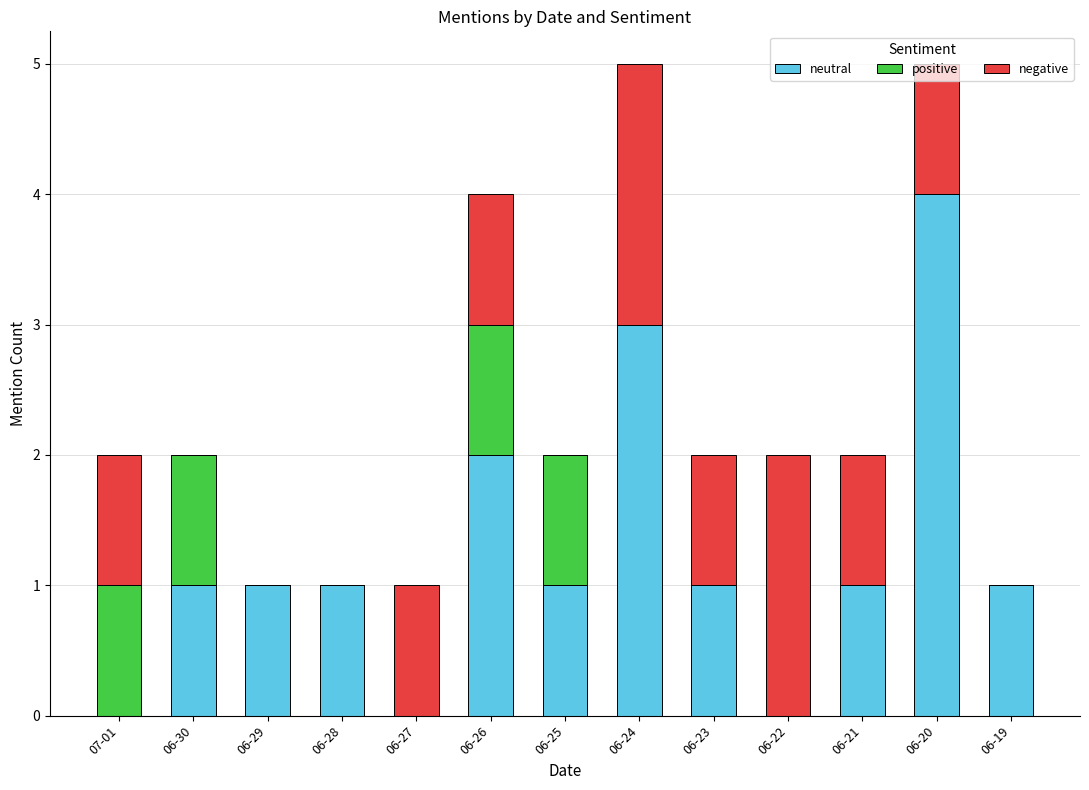

Which category has the highest value in the neutral series?

06-20